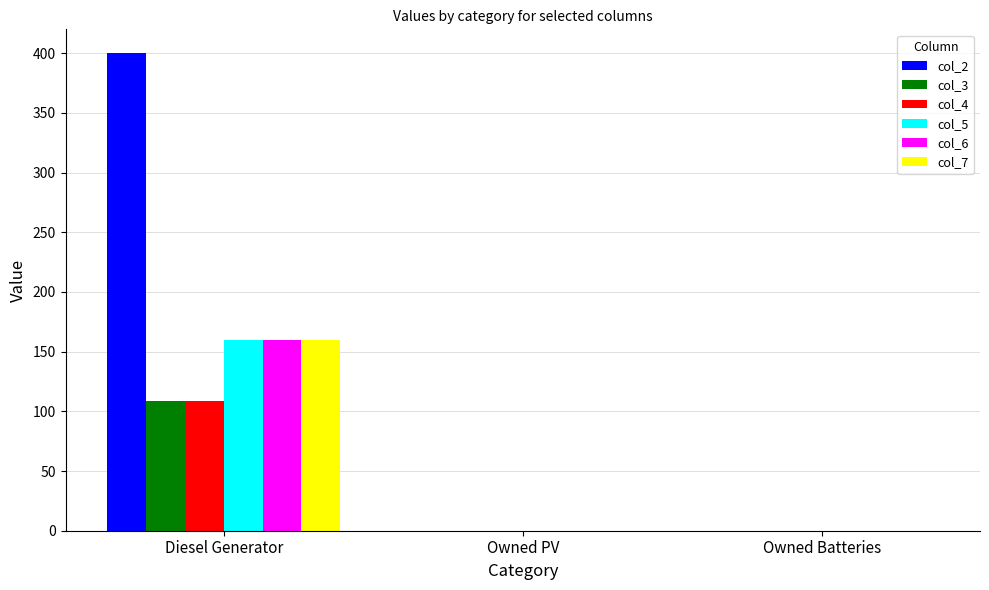

What is the greatest value displayed?

400